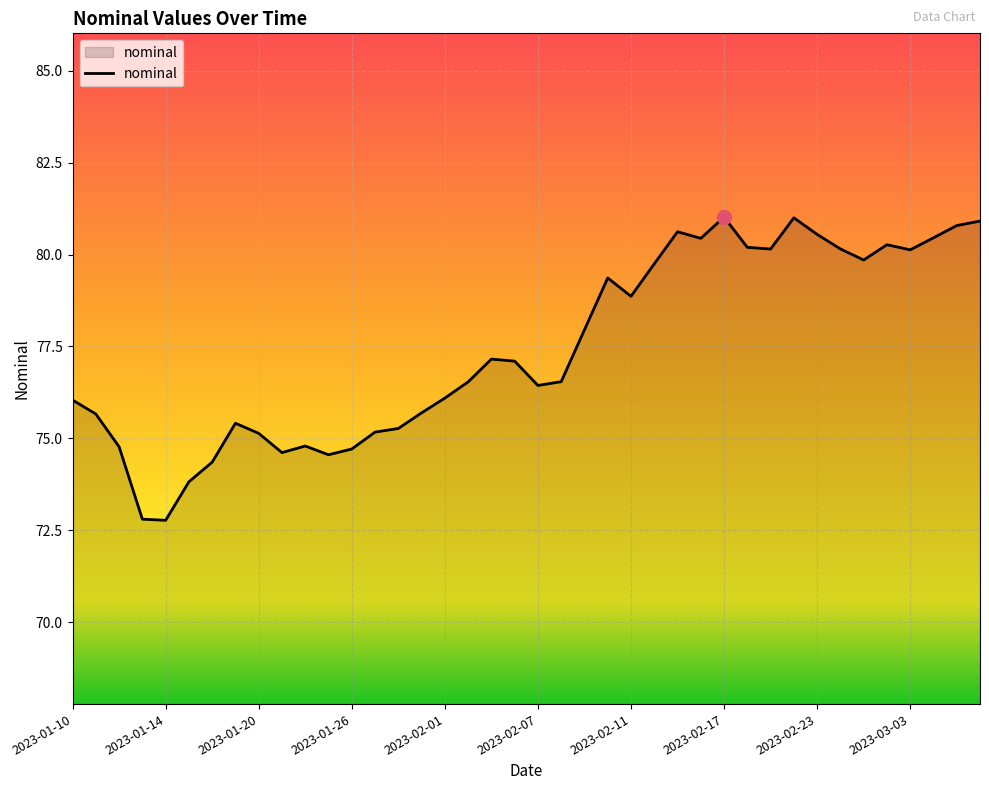

What is the maximum value shown in the chart?

81.0